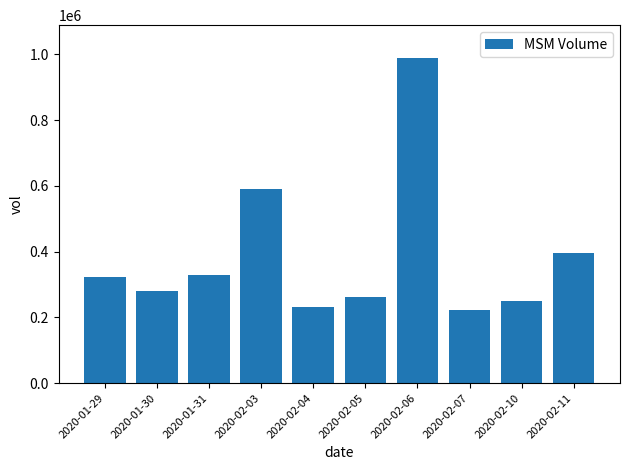

What is the value of the 5th bar from the left?

231600